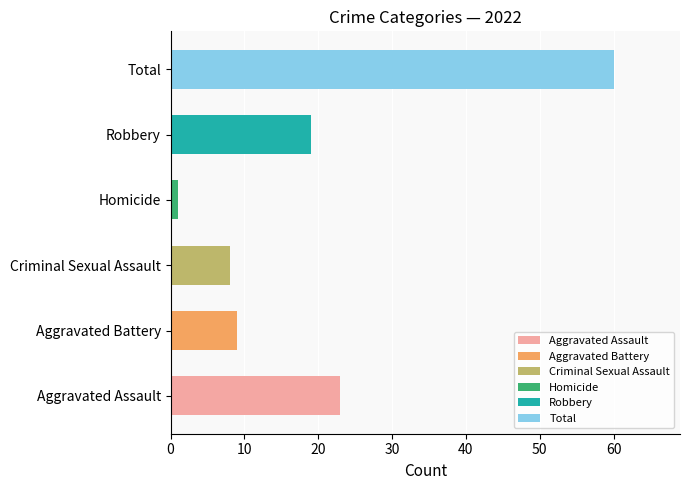

What is the ratio of the value at Total to the value at Robbery?

3.2